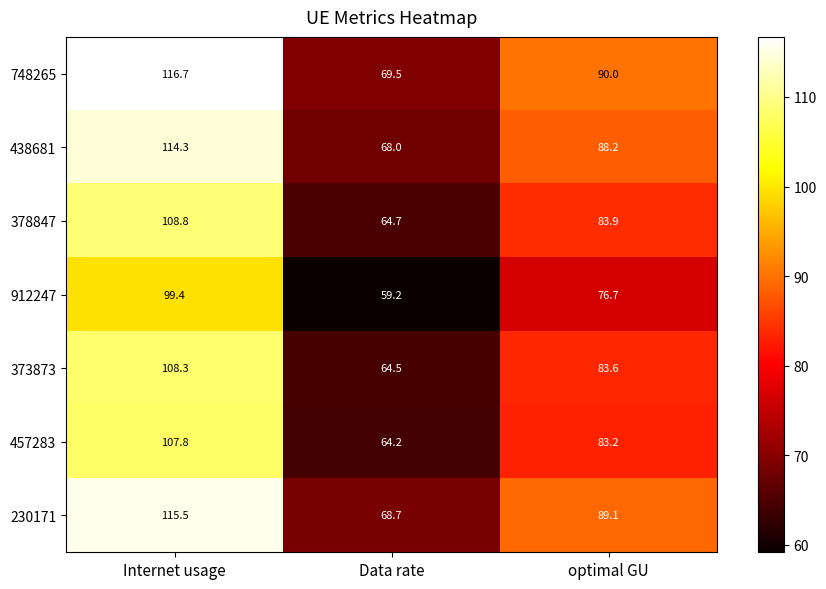

The value of 748265 at Data rate is 69.5. True or false?

True